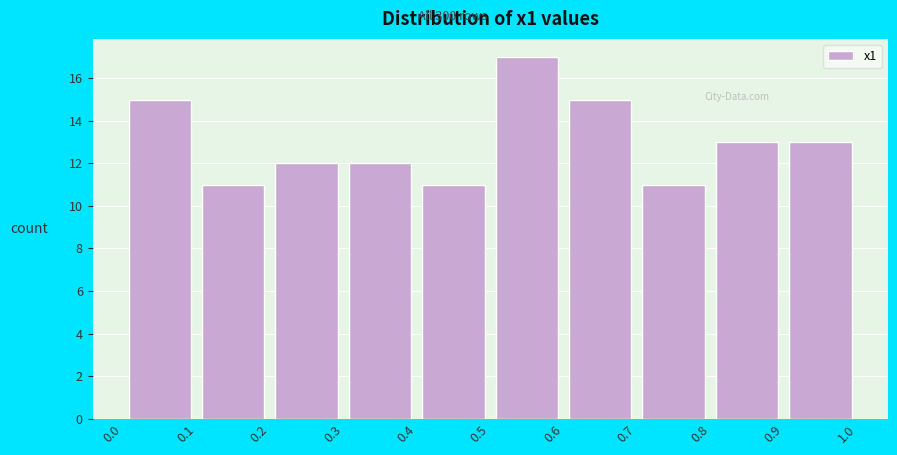

Reading left to right, transcribe this chart: for each bar, give the range it covers on the x-axis and its height. The values are not printed on the chart, so give them approximately, as read against the axis.

0.0 to 0.1: 15
0.1 to 0.2: 11
0.2 to 0.3: 12
0.3 to 0.4: 12
0.4 to 0.5: 11
0.5 to 0.6: 17
0.6 to 0.7: 15
0.7 to 0.8: 11
0.8 to 0.9: 13
0.9 to 1.0: 13